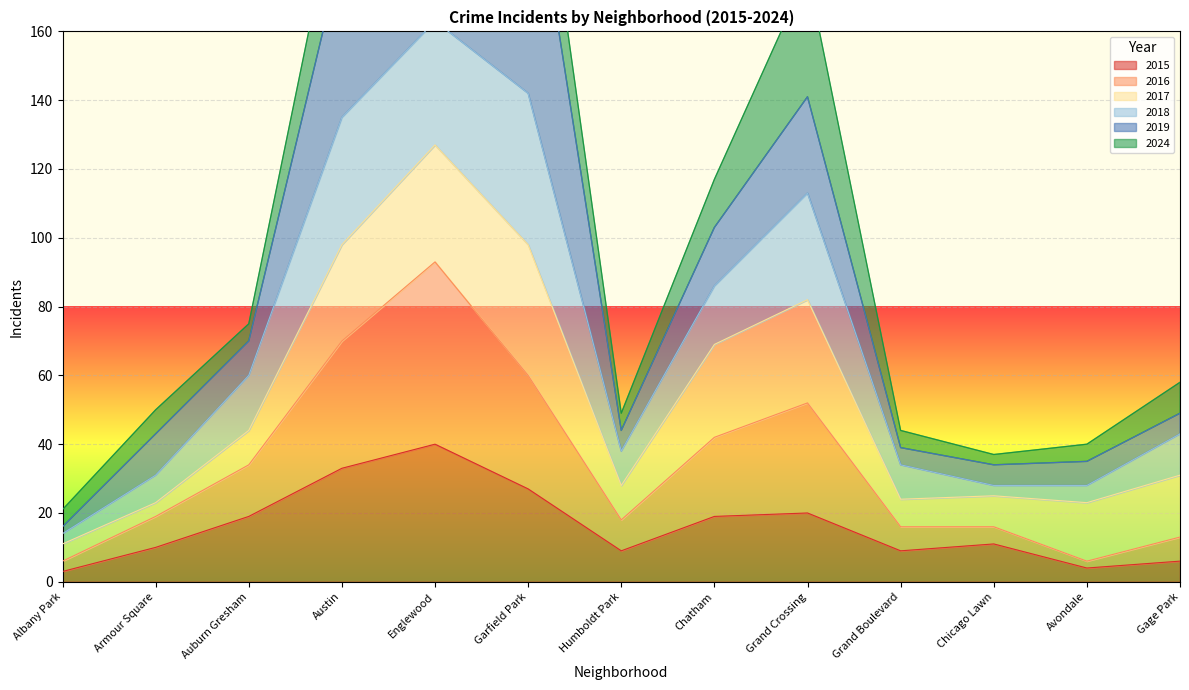

At which label does 2015 reach its peak?

Englewood